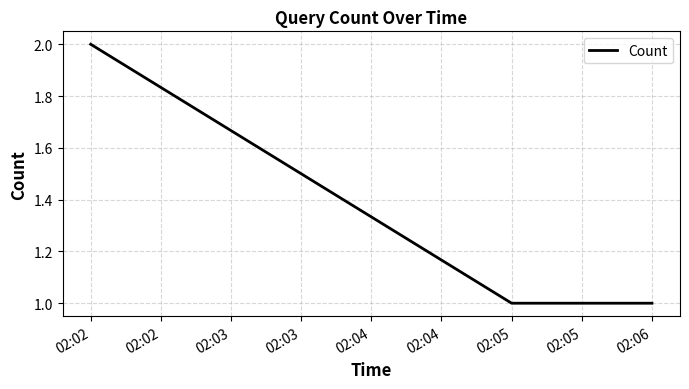

Is this an area chart (filled region under the line)?

No